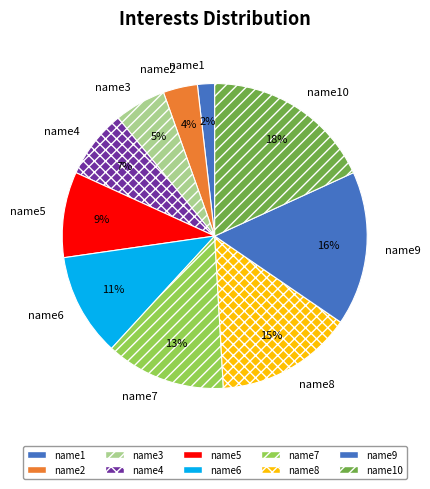

How many slices are in this pie chart?

10